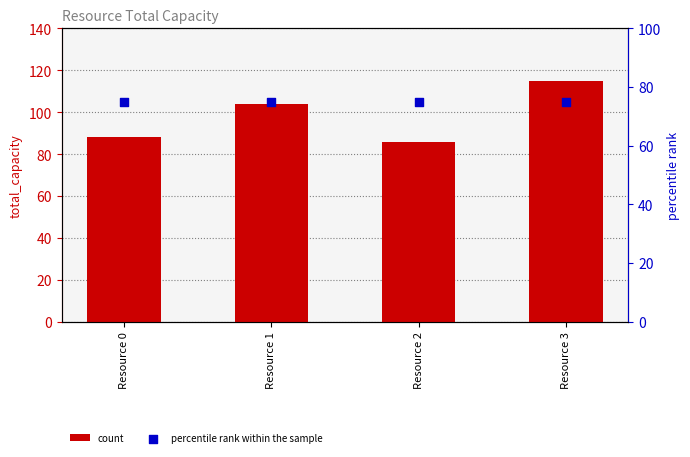

Which series has the largest total across all categories?

count